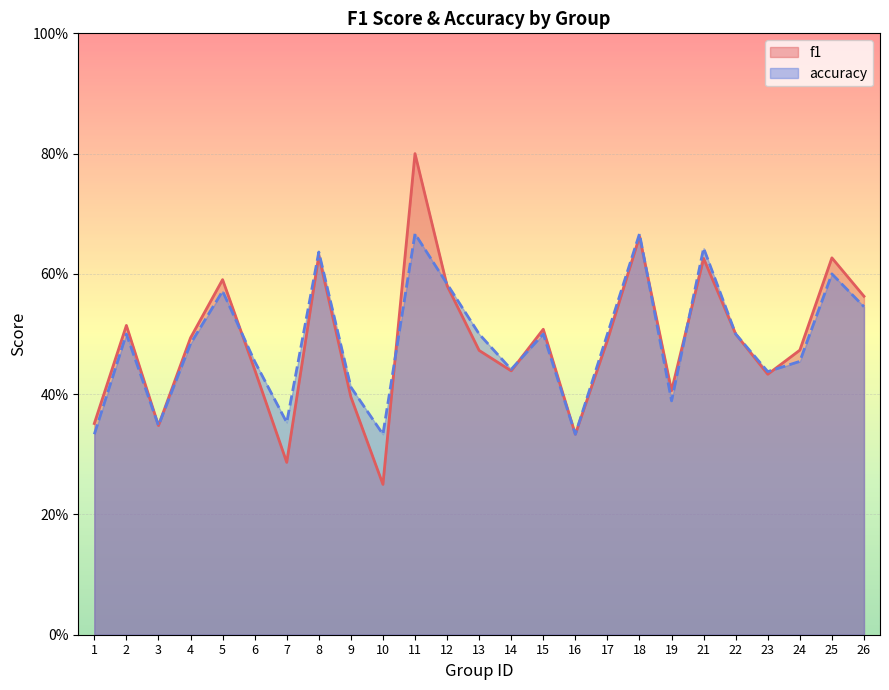

What is the difference between the accuracy_line values at 1 and 6?

0.1